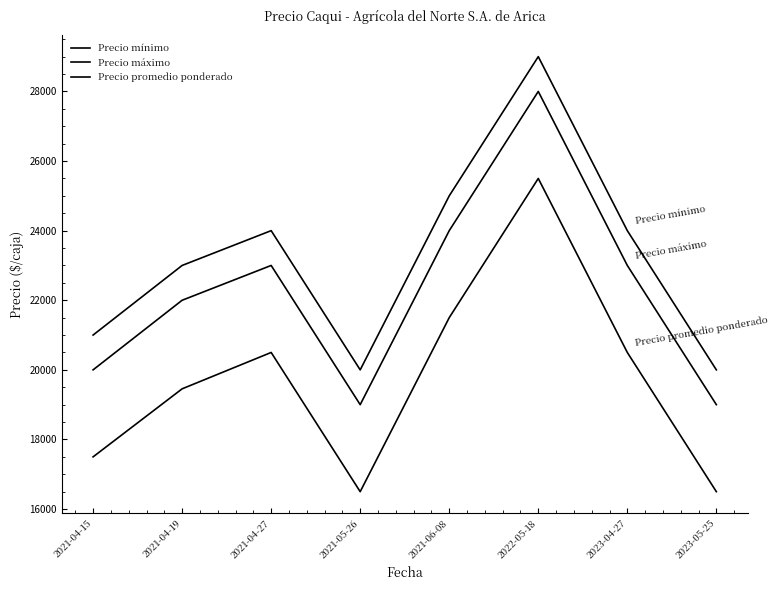

Rank the series by their average value, from lowest to highest.

Precio promedio ponderado, Precio máximo, Precio mínimo